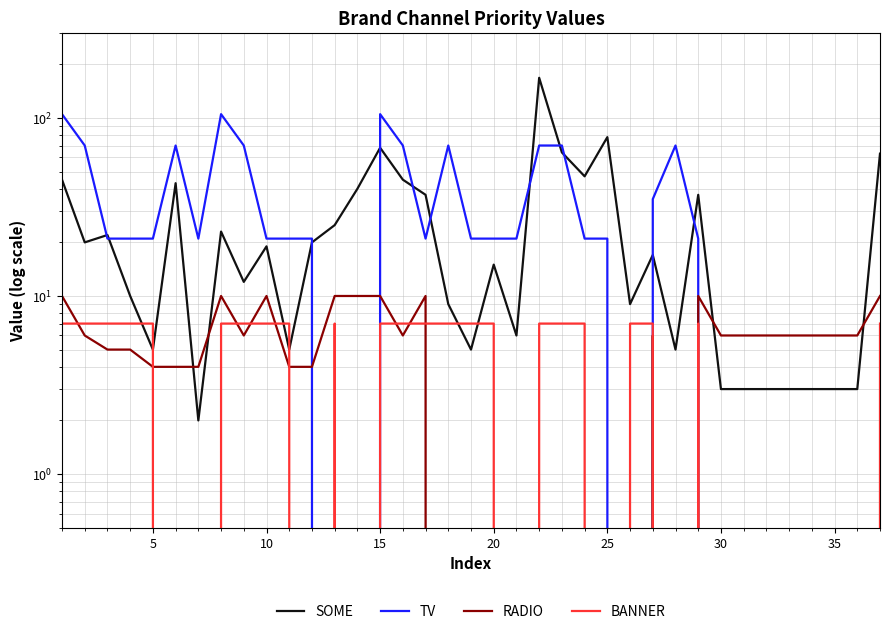

Rank the series by their maximum value, from highest to lowest.

SOME, TV, RADIO, BANNER